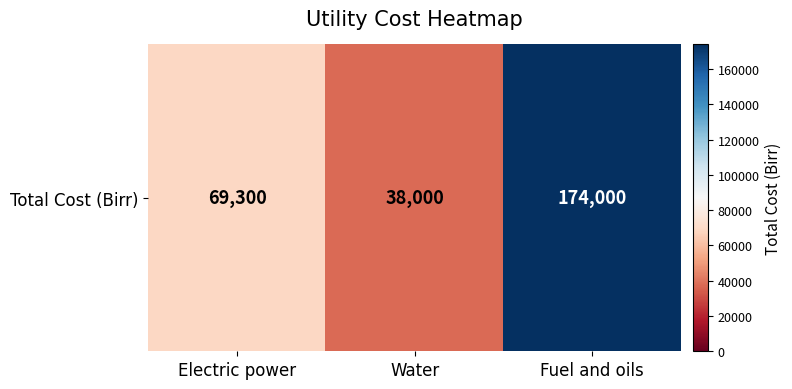

What is the maximum value shown in the chart?

174000